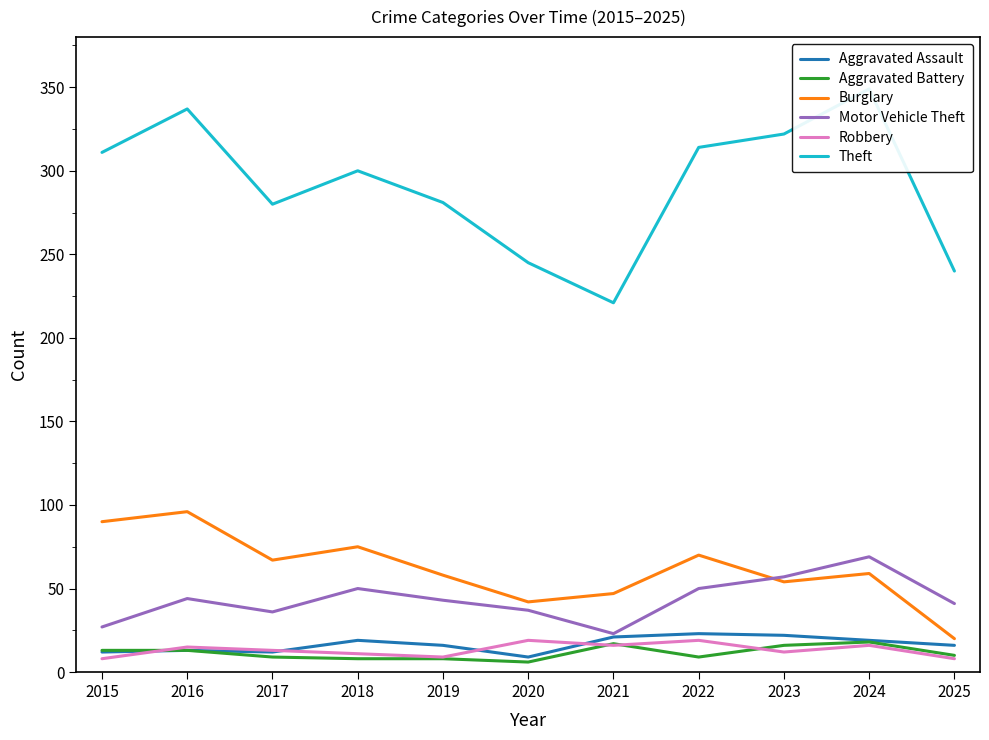

How many values in the Theft series are below 300?

5